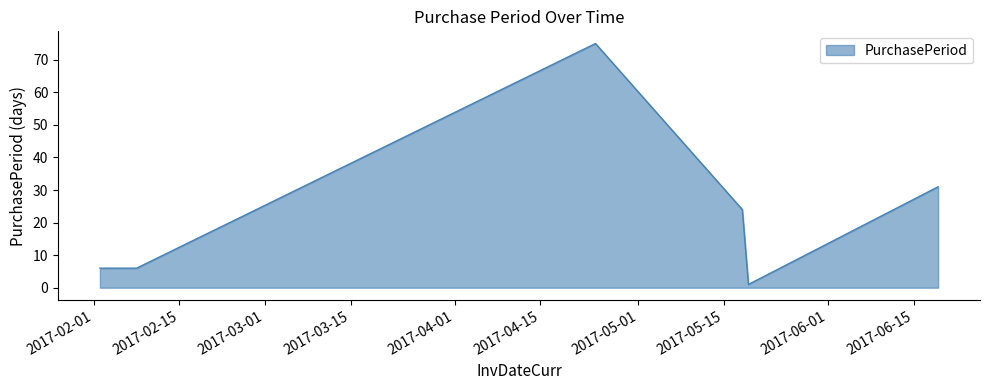

What is the sum of all values?

143